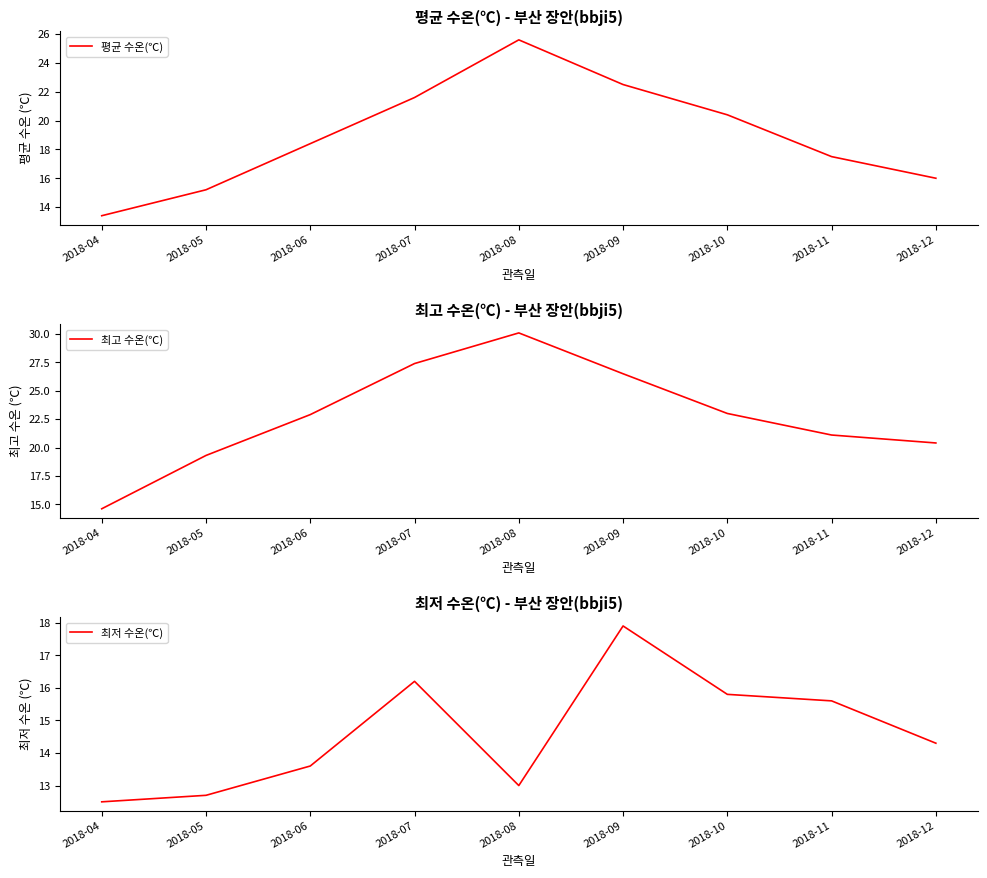

The value of 최저 수온(℃) at 2018-06 is 19.6. True or false?

False